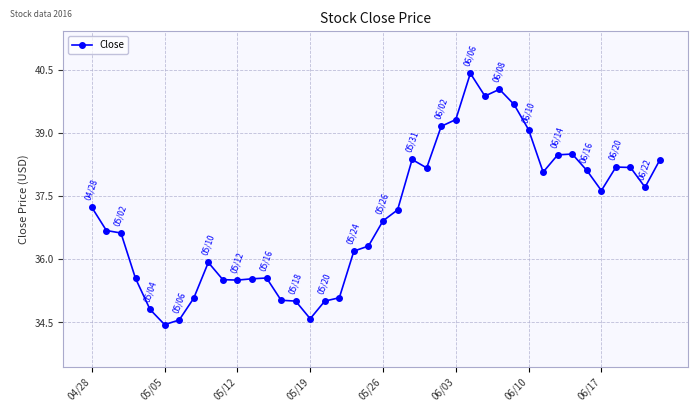

True or false: there are more than 0 points higher than both neighbors.

True